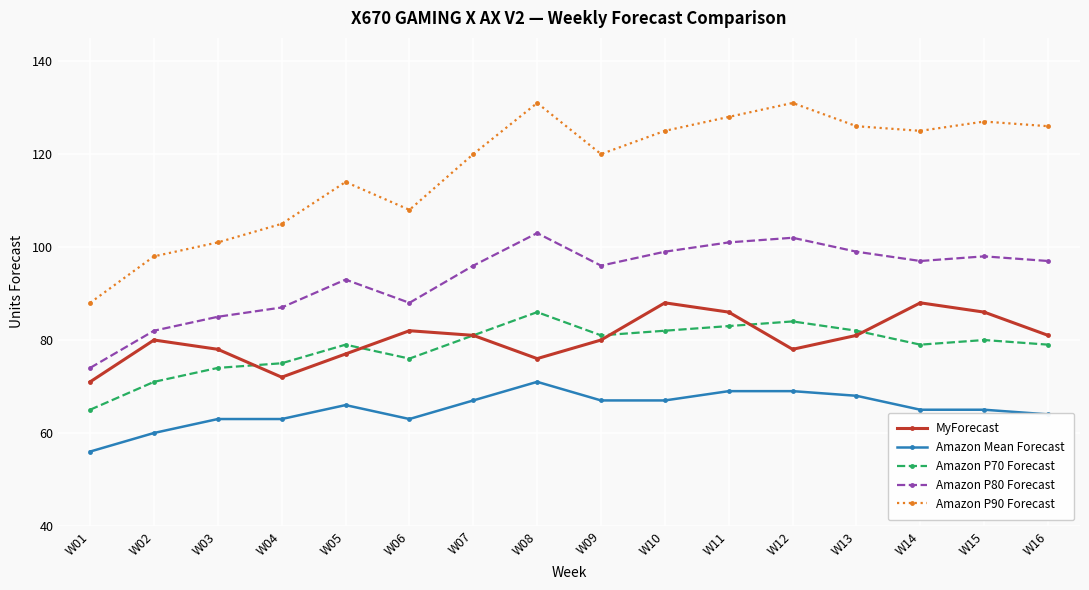

The Amazon Mean Forecast series shows 44 at W15. True or false?

False